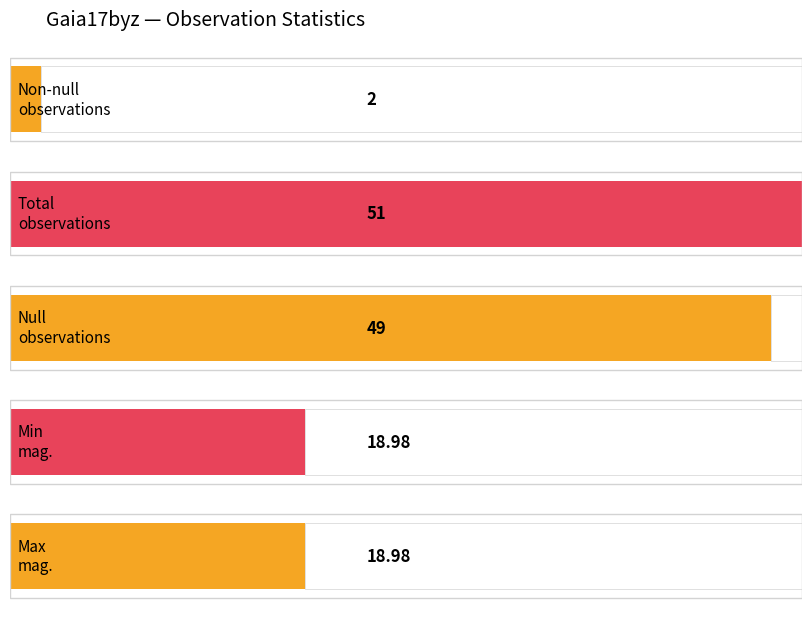

The value of JD values at 2017-08-04 02:12:45 is 3906594.3. True or false?

False